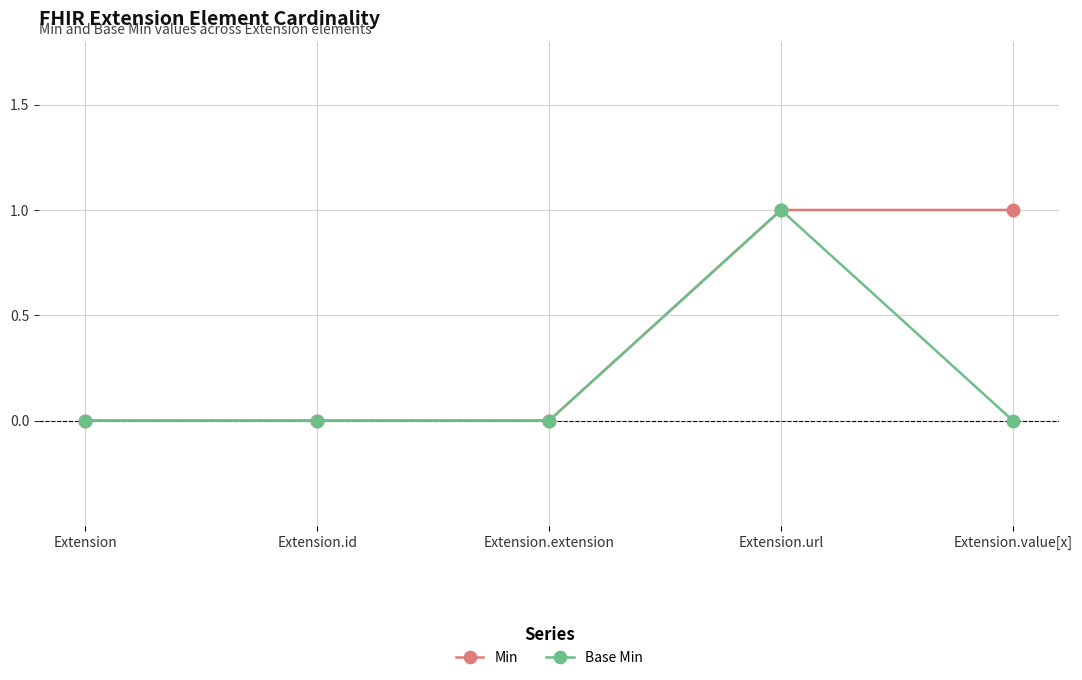

What is the label of the 1st point from the right?

Extension.value[x]